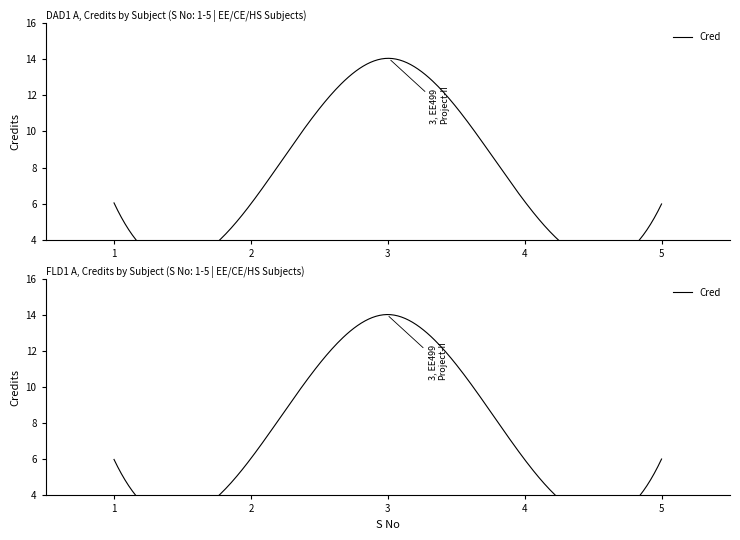

What is the average value?

8